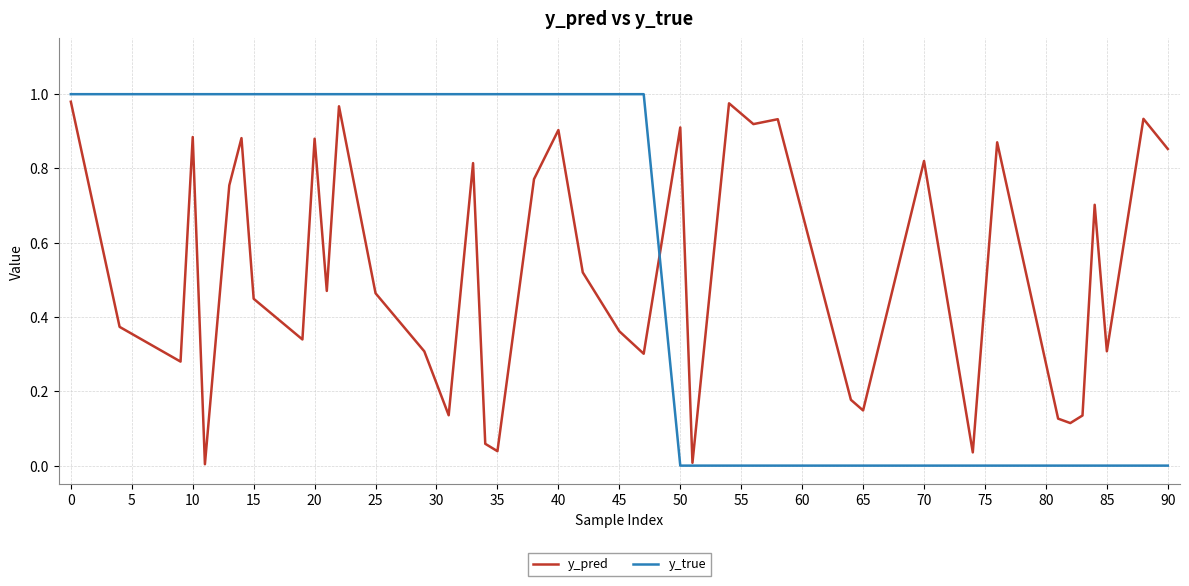

List the series in order of their overall mean, lowest first.

y_pred, y_true